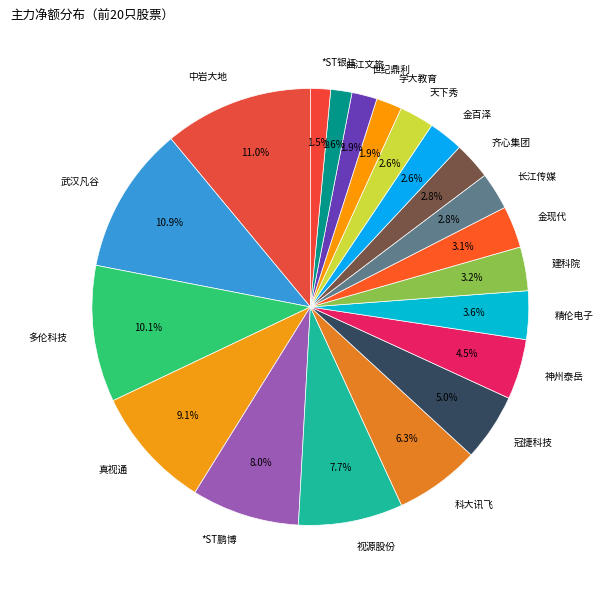

The 科大讯飞 slice represents 6% of the pie. True or false?

True